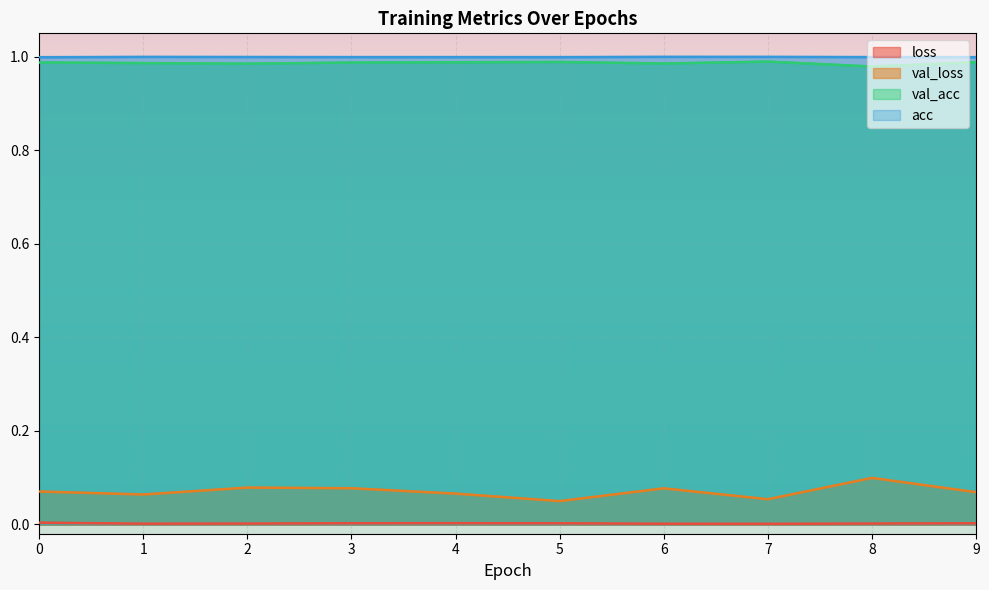

What is the sum of all val_acc values?

9.9